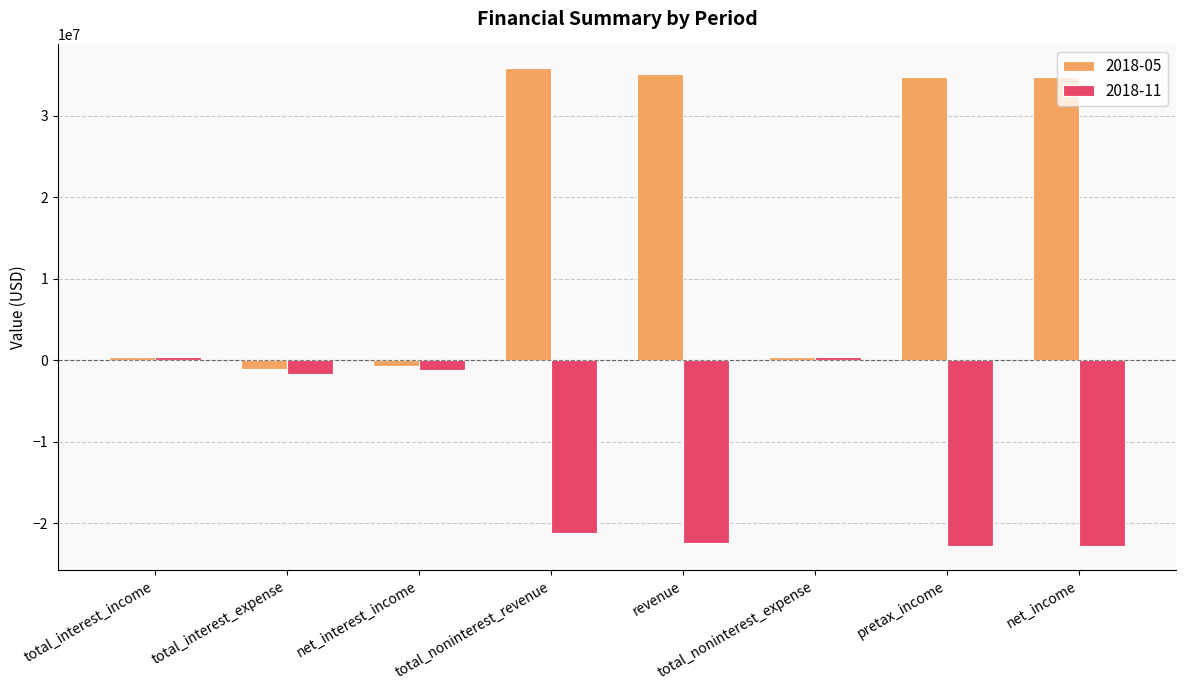

What is the total value across all series at net_income?

11936000